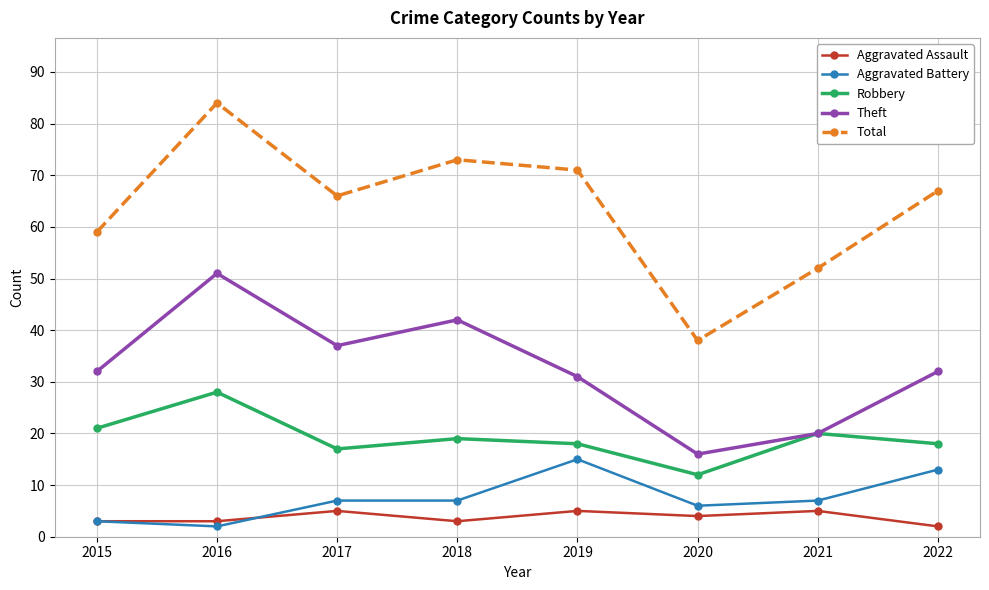

The Aggravated Battery series shows 15 at 2019. True or false?

True